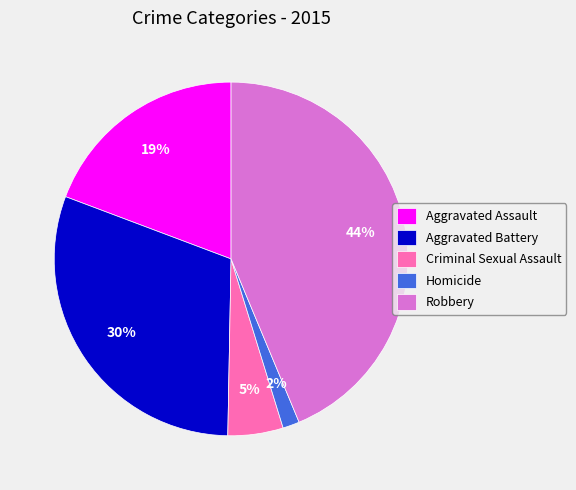

How many segments does this pie chart have?

5